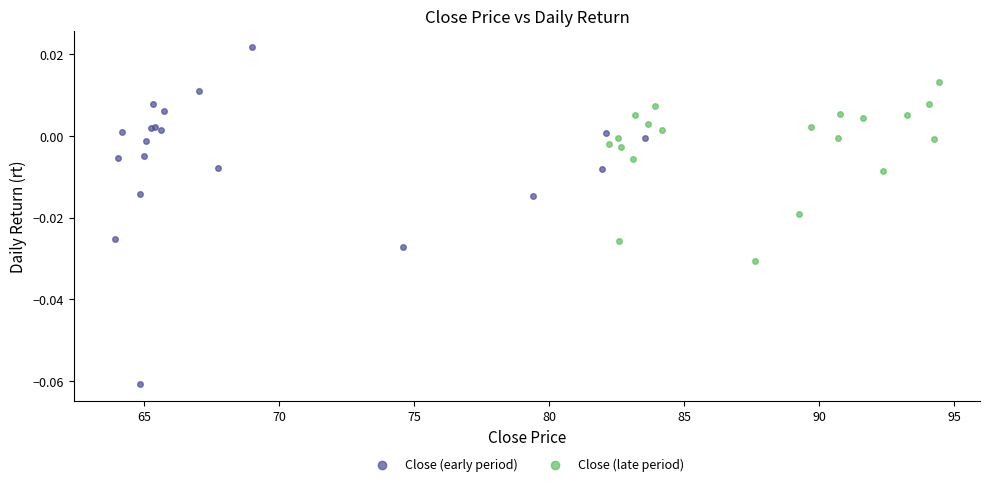

Which series has the widest spread of Y values?

Close (early period)